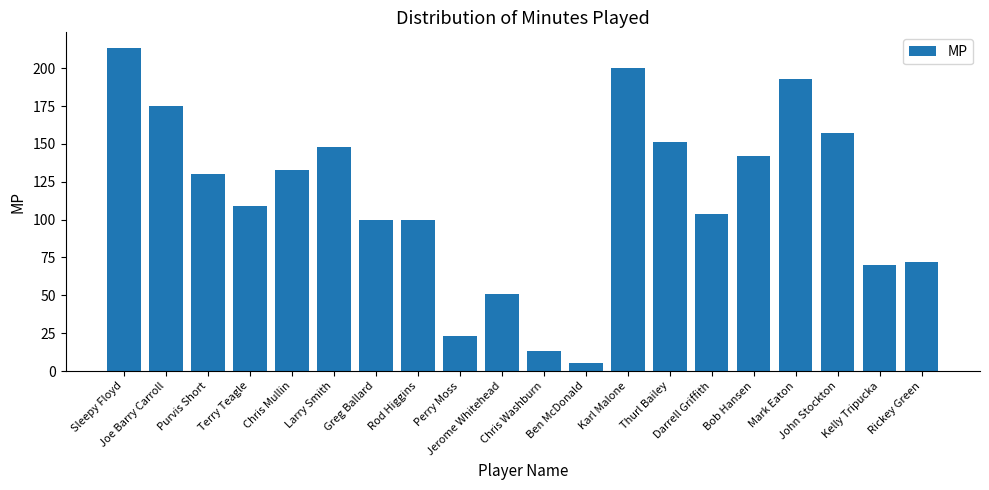

Count the number of categories in the chart.

20